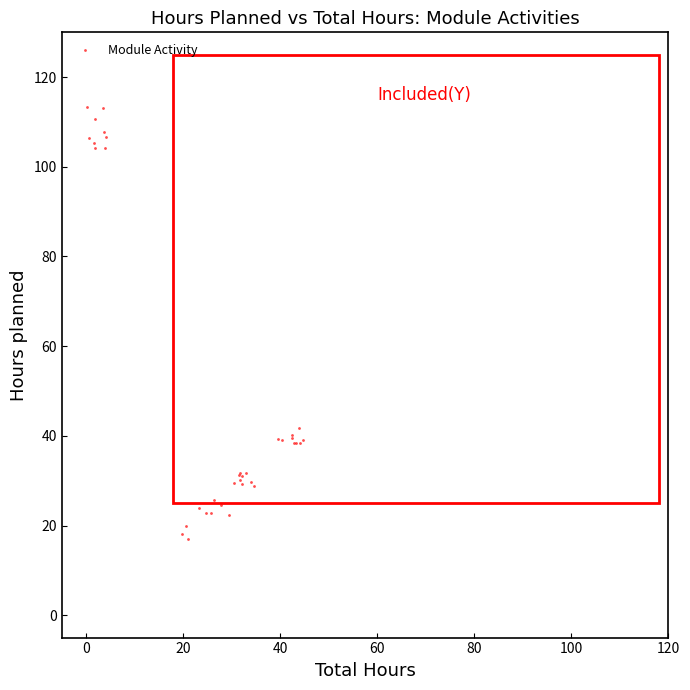

What Y value in the scatter plot is closest to 65?

41.8